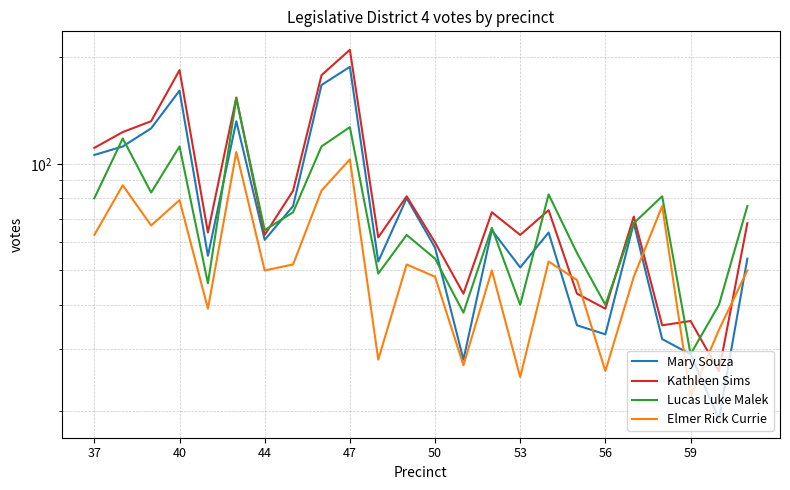

In Lucas Luke Malek, how many points are lower than both neighbors (excluding endpoints)?

8